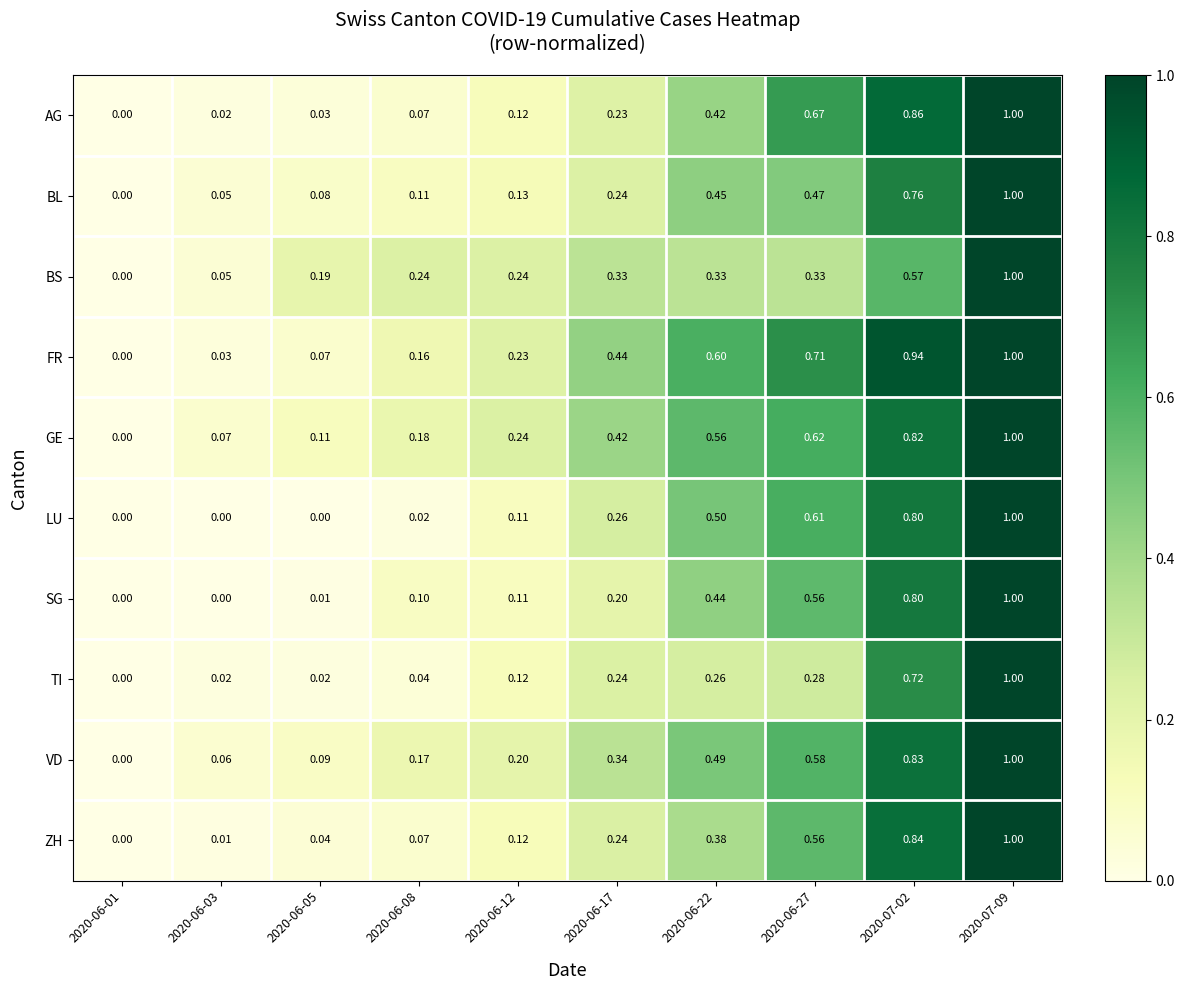

How many distinct data groups are displayed?

10